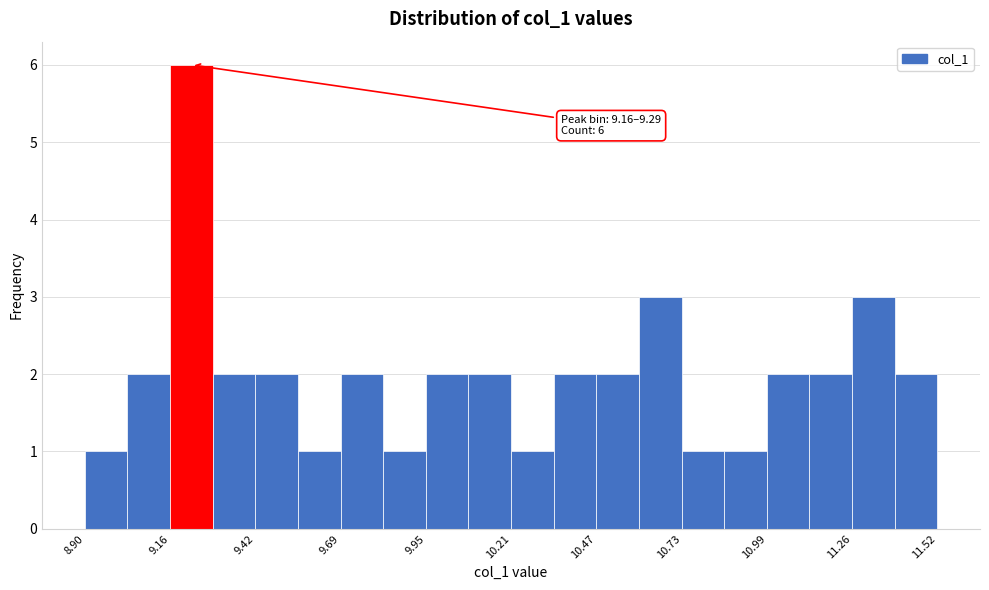

Read against the x-axis, roughly where is the centre of the tallest bar?

9.25